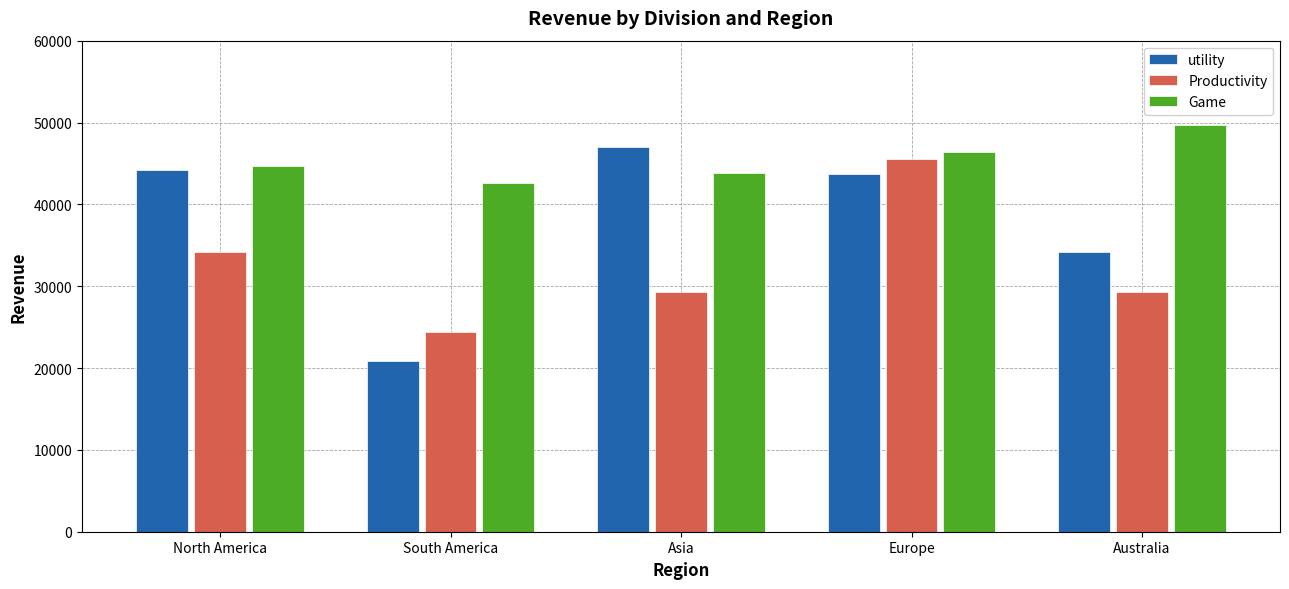

What is the difference between the utility values at Asia and Australia?

12798